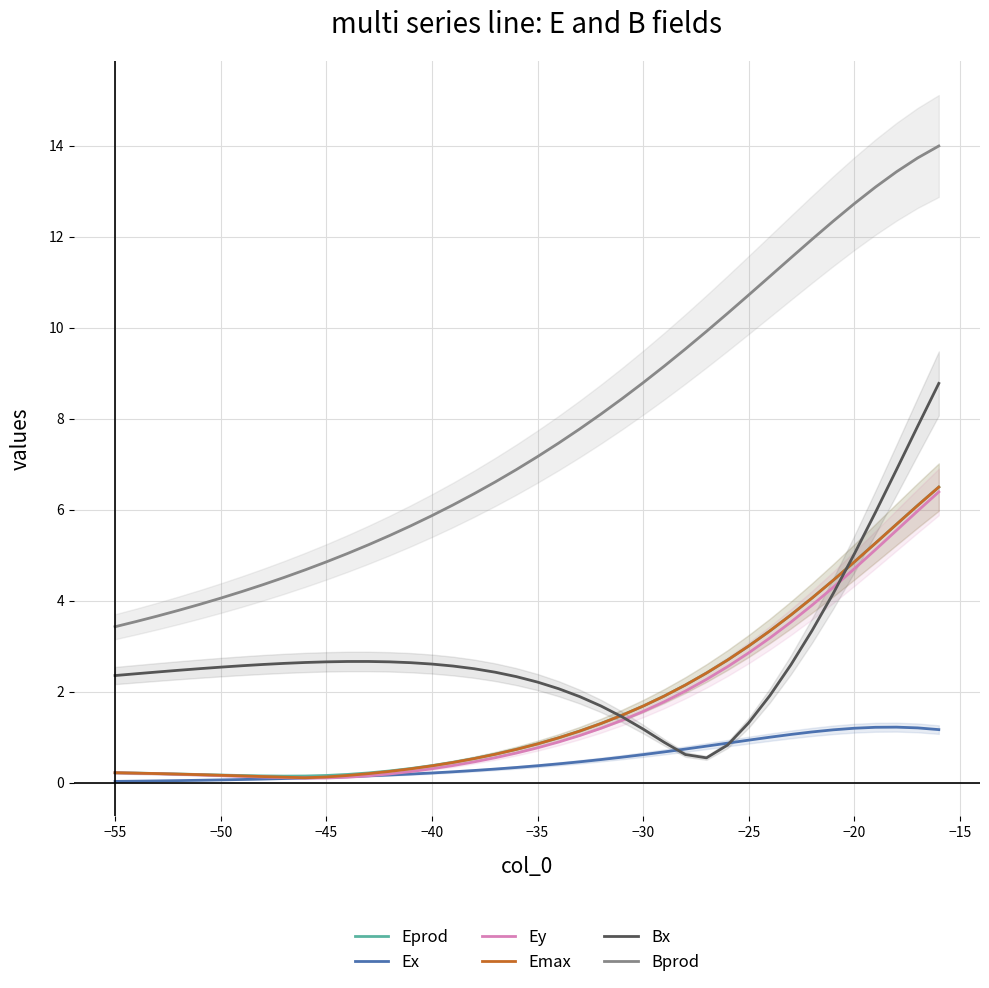

True or false: Bx has a value of 2.7 at −45.

True